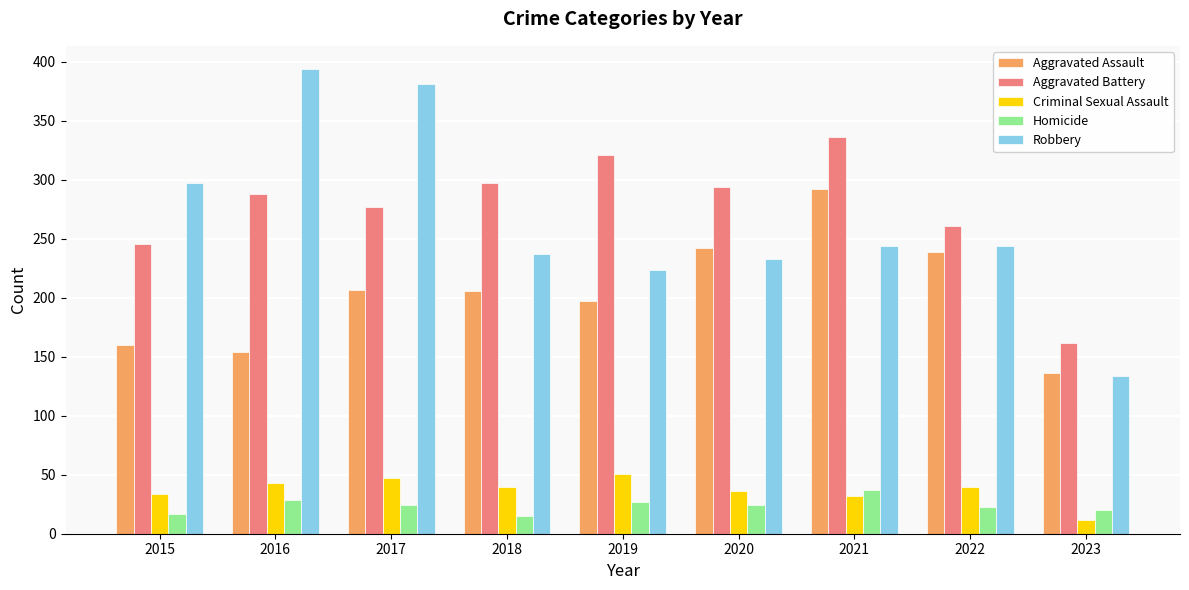

How many distinct data groups are displayed?

5